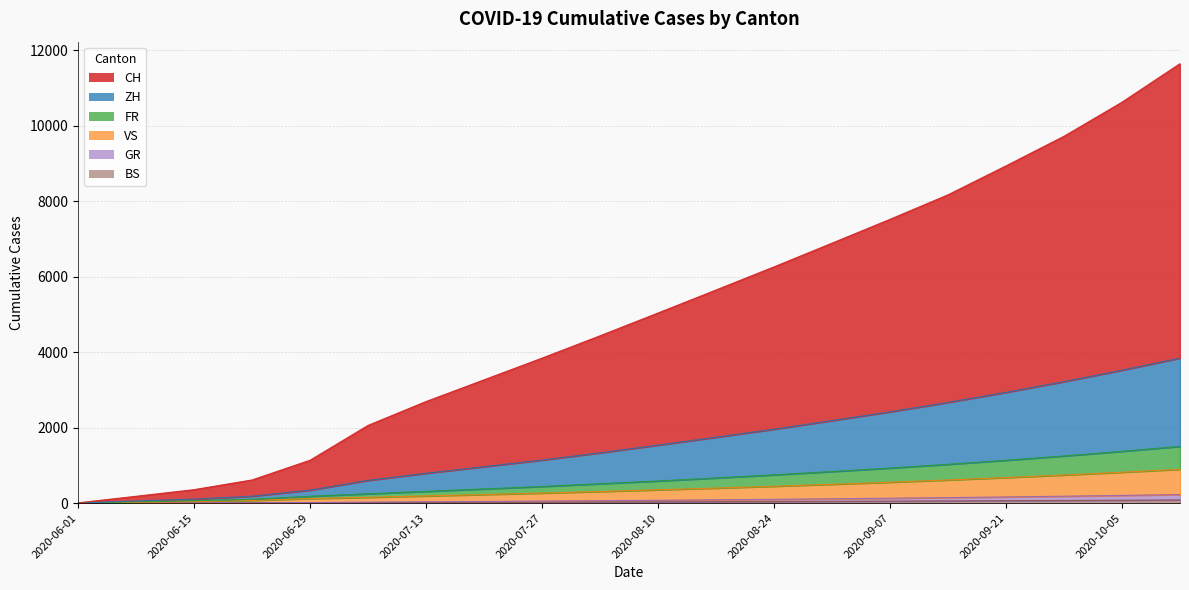

Read the BS value at 2020-08-31.

47